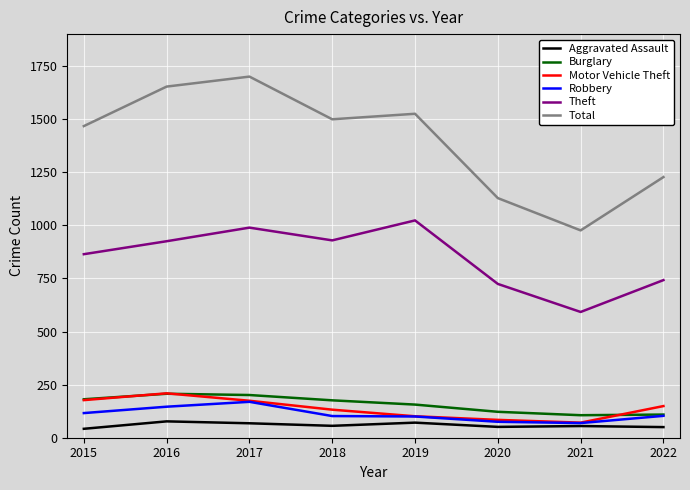

True or false: Theft and Total cross at least once.

False